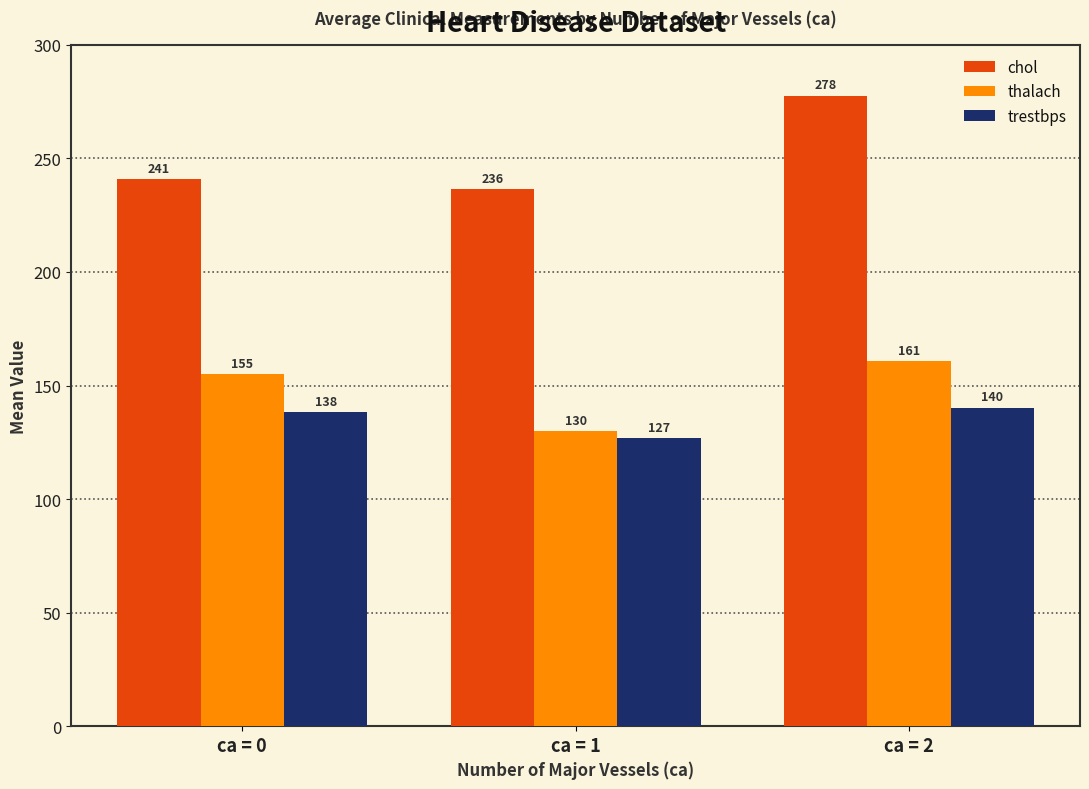

At how many categories does at least one series exceed 212?

3